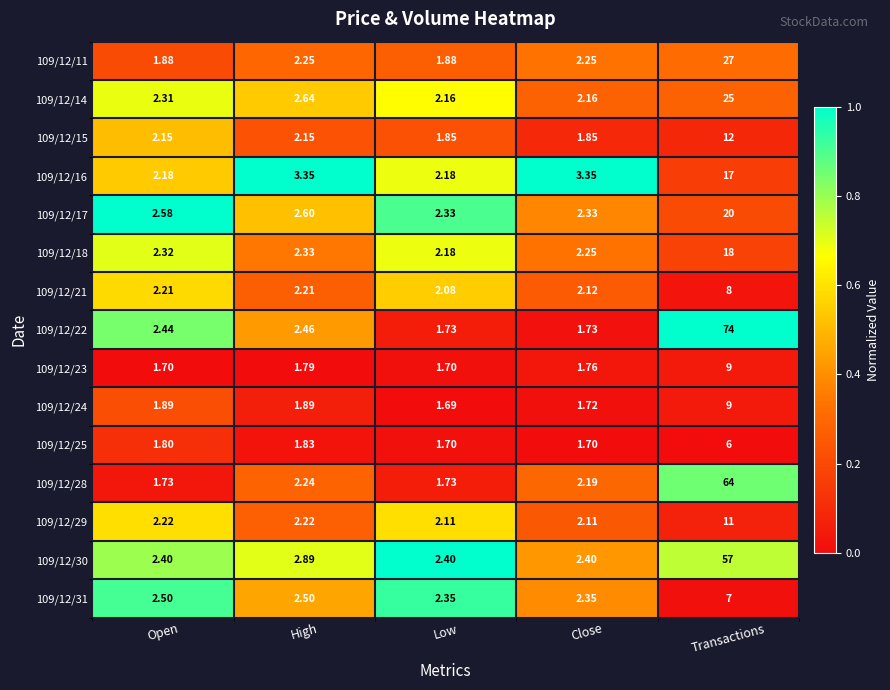

Which category has the highest value in the 109/12/16 series?

Transactions